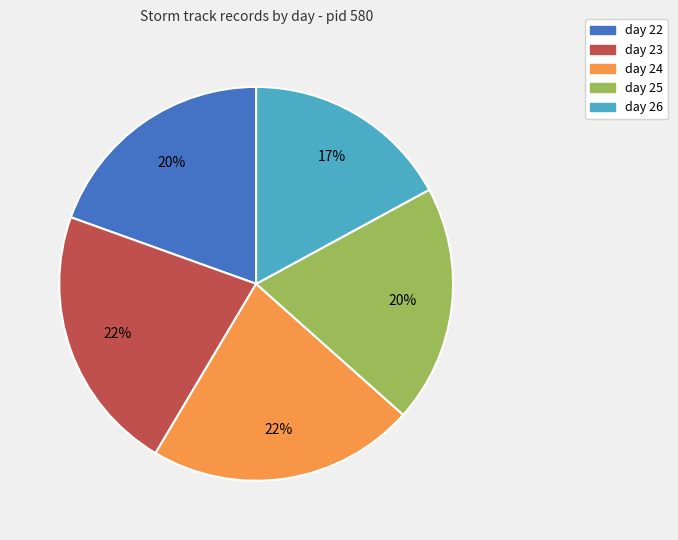

Which category has the smallest portion of the pie?

day 26